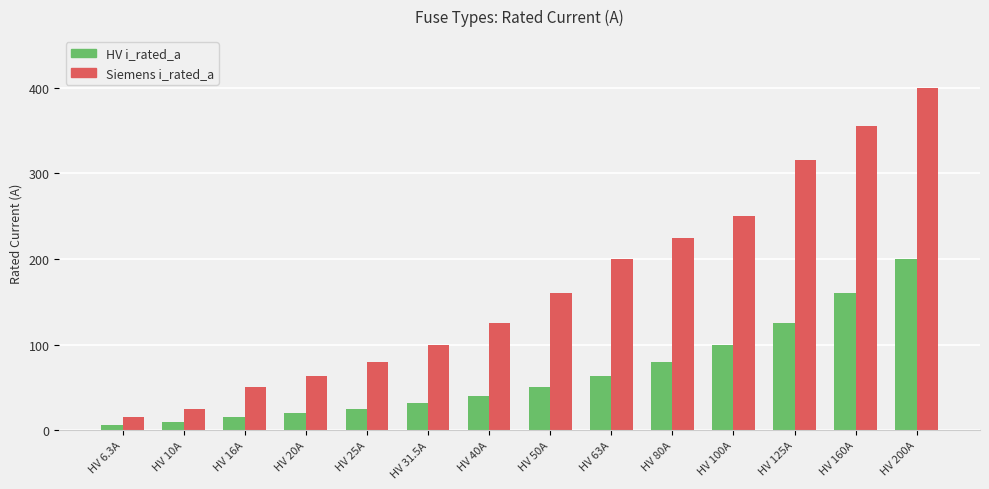

The HV i_rated_a series shows 21.6 at HV 100A. True or false?

False